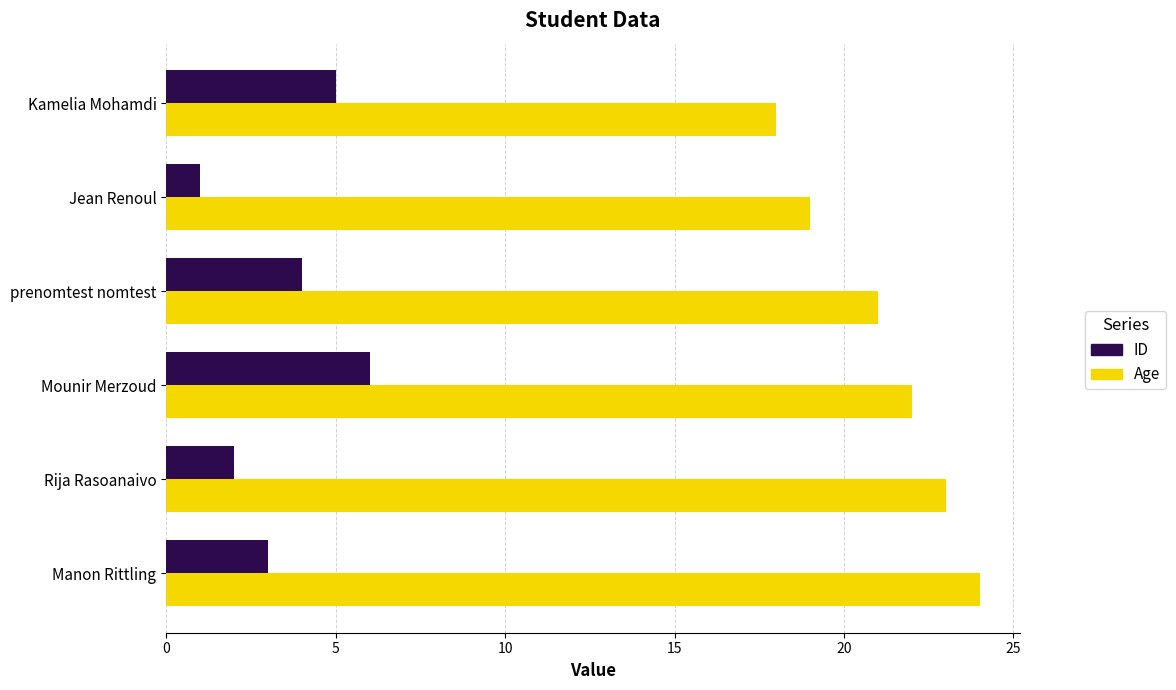

Count the ID values in the range 2 to 5.

4